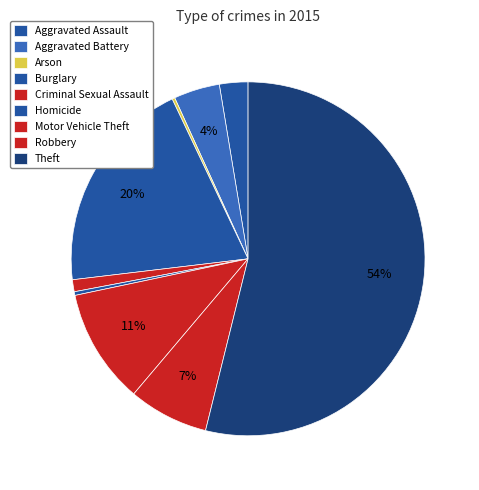

What percentage is NOT represented by Aggravated Assault?

97.4%